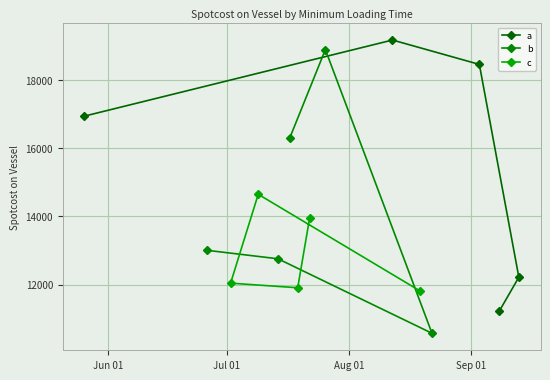

Is the value of b at Jul 01 greater than the value of c at Jun 01?

Yes